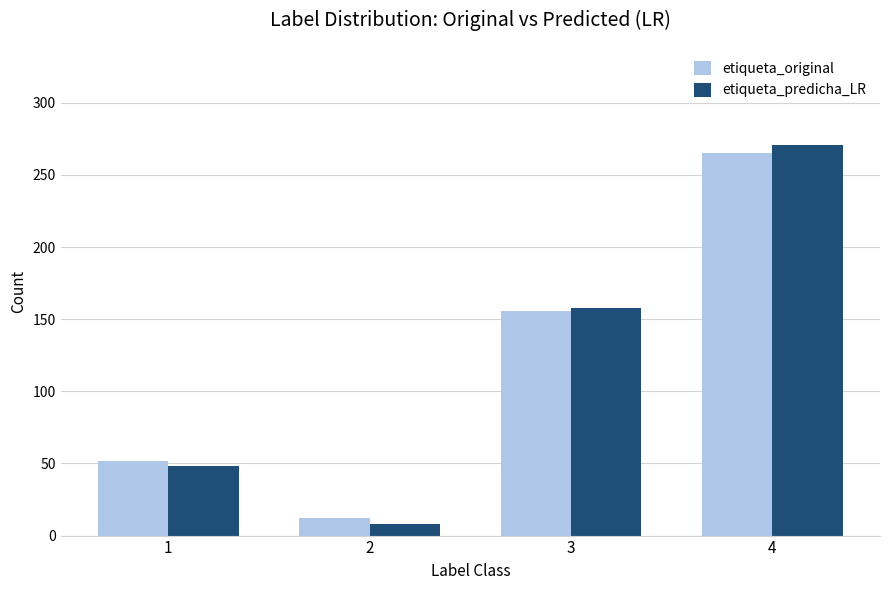

At which category is the sum across all series the highest?

4